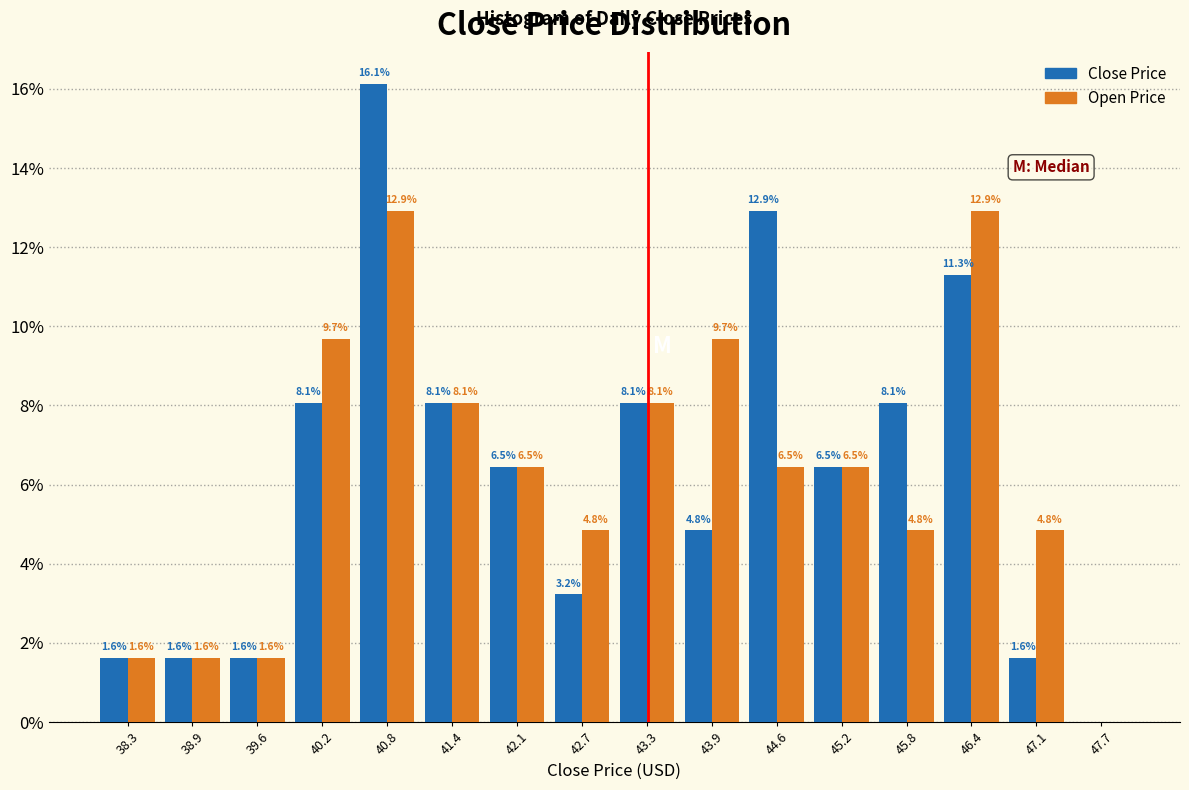

In the Close Price series, which range on the x-axis has the tallest bar?

40.5 to 41.1